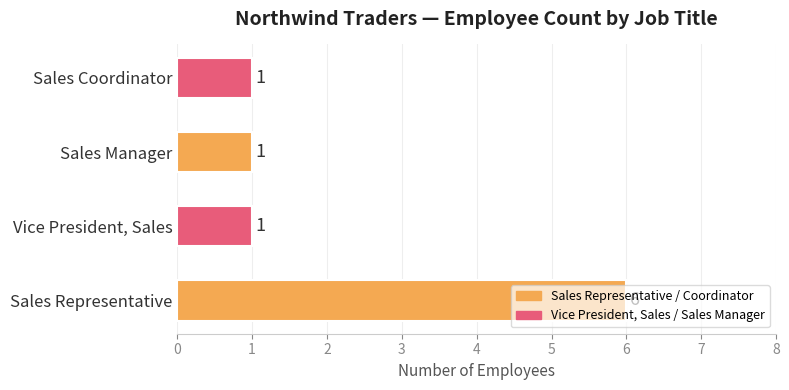

Is it true that the value at Sales Representative is 6?

True